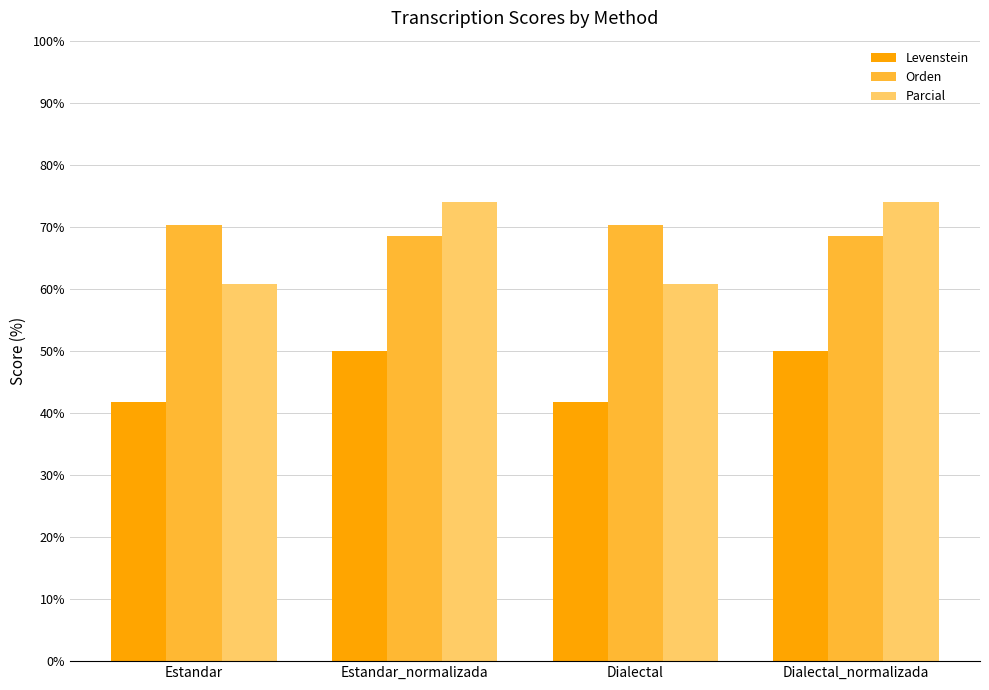

Reading left to right, list all the values displayed in this chart.

Levenstein: Estandar=41.7	Estandar_normalizada=50.0	Dialectal=41.7	Dialectal_normalizada=50.0
Orden: Estandar=70.3	Estandar_normalizada=68.5	Dialectal=70.3	Dialectal_normalizada=68.5
Parcial: Estandar=60.7	Estandar_normalizada=74.0	Dialectal=60.7	Dialectal_normalizada=74.0